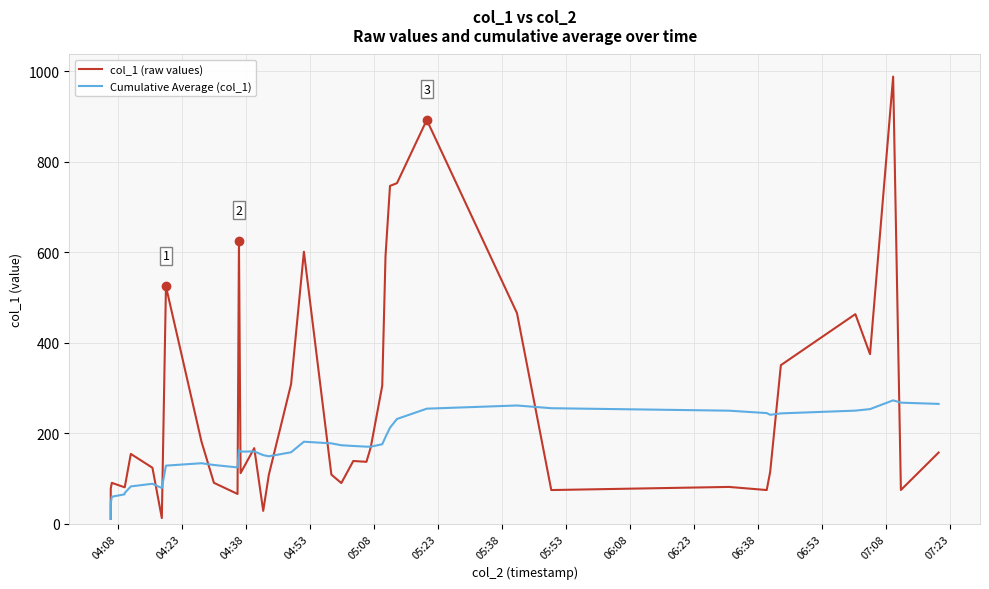

List the series in order of their peak value, highest first.

col_1 (raw values), Cumulative Average (col_1)